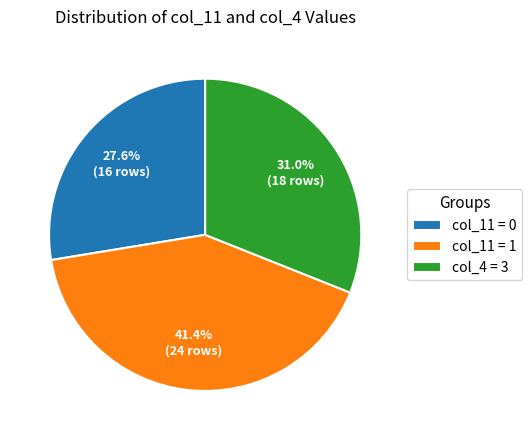

Between col_4 = 3 and col_11 = 0, which is larger?

col_4 = 3